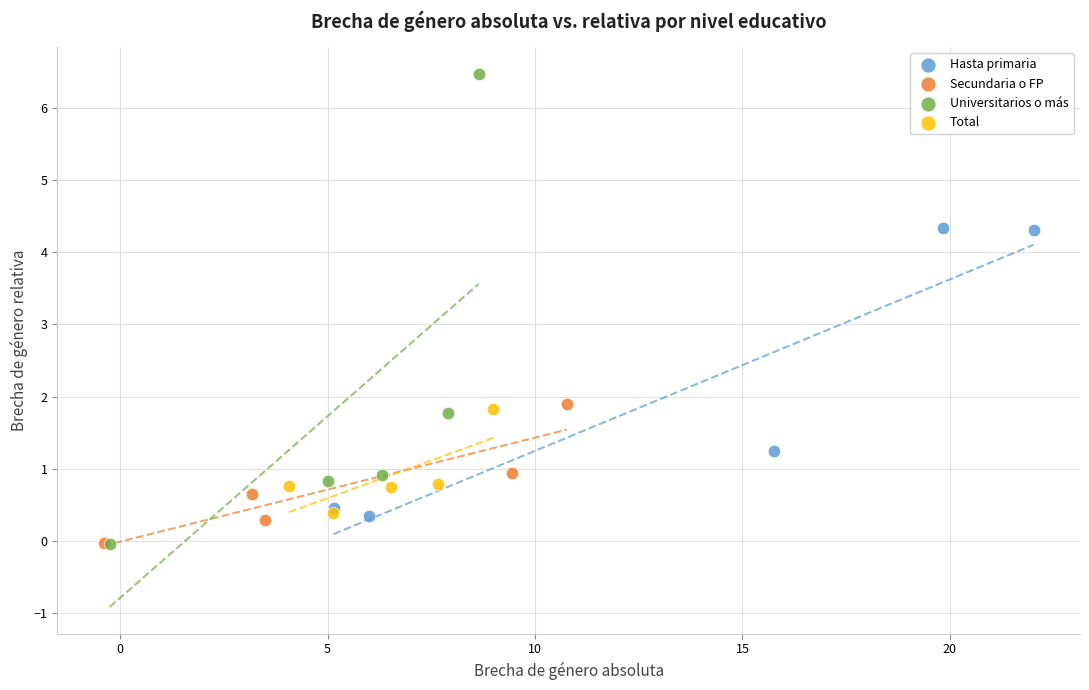

Which series has the widest spread of Y values?

Universitarios o más